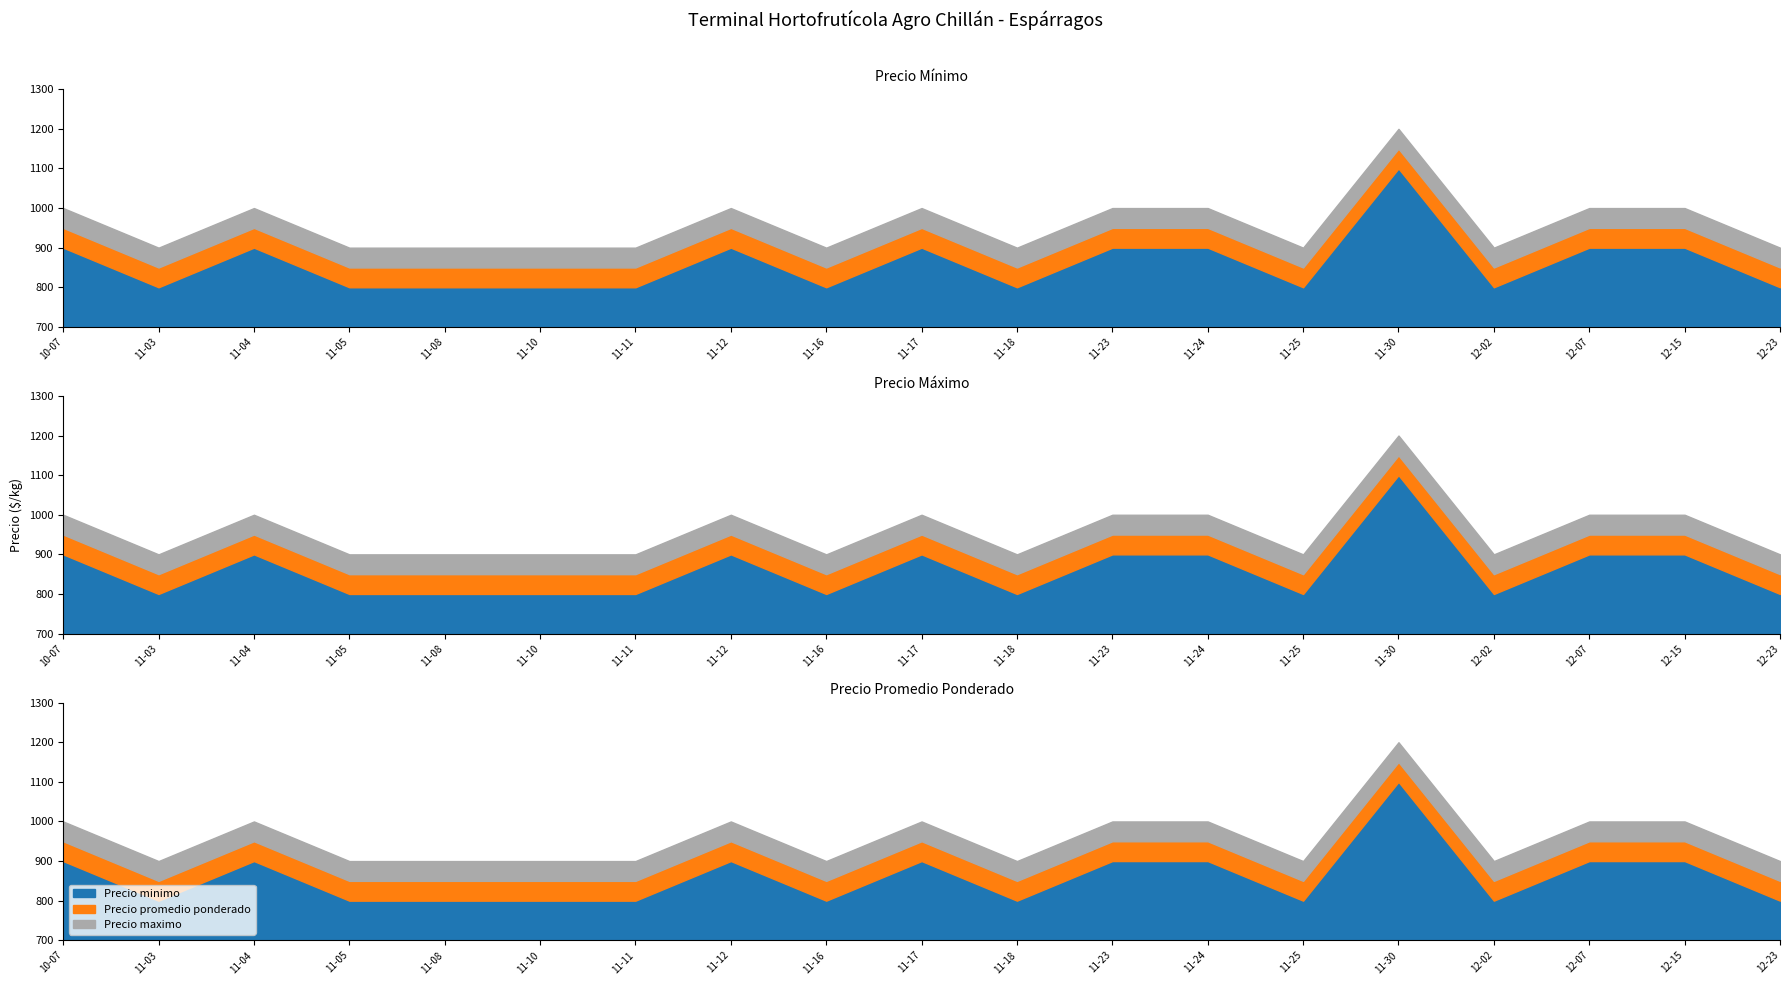

The value of Precio promedio ponderado at 2021-11-23 is 950. True or false?

True